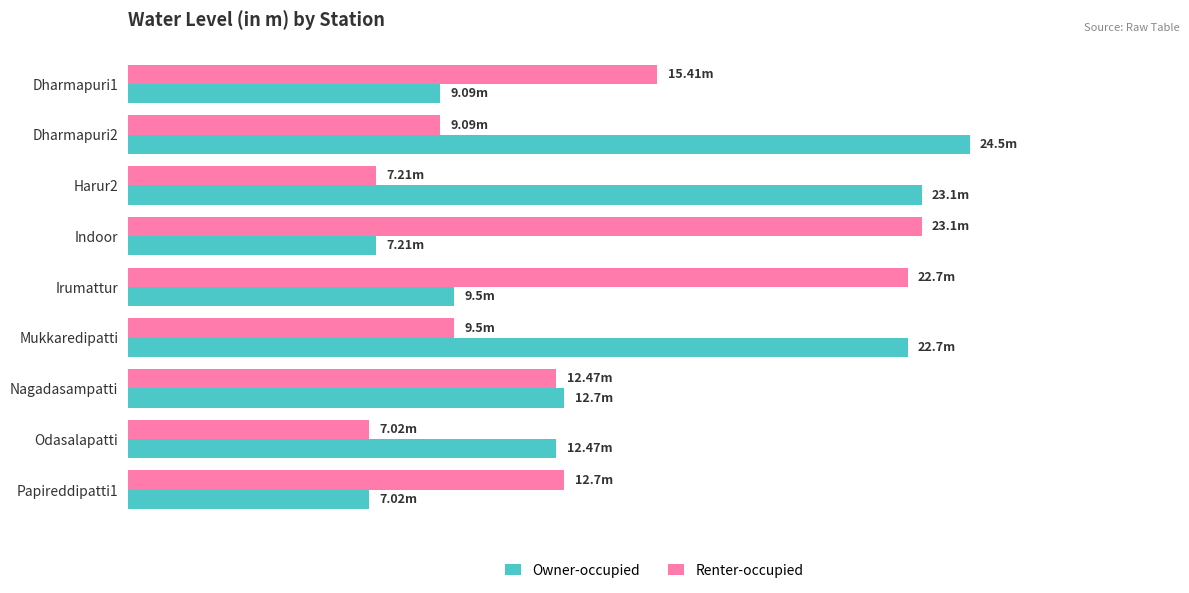

What are all the series names shown in the legend?

Owner-occupied, Renter-occupied